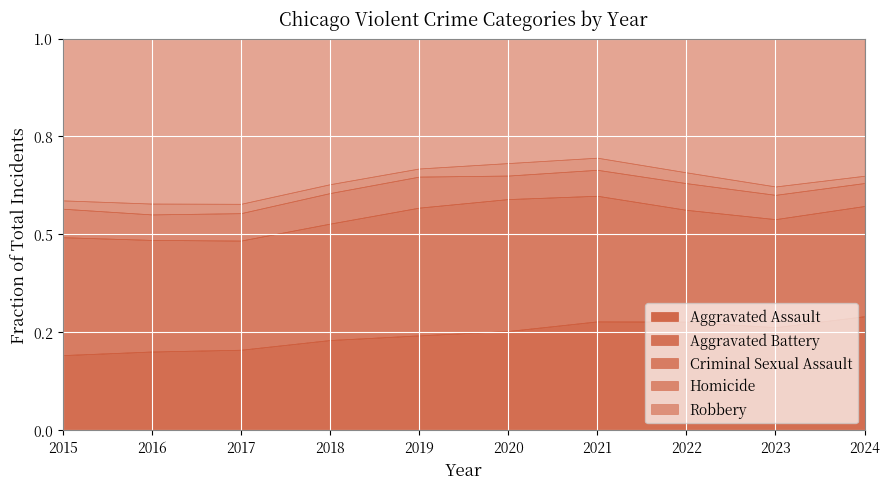

At 2019, list the series in order from largest to smallest.

Robbery, Aggravated Battery, Aggravated Assault, Criminal Sexual Assault, Homicide